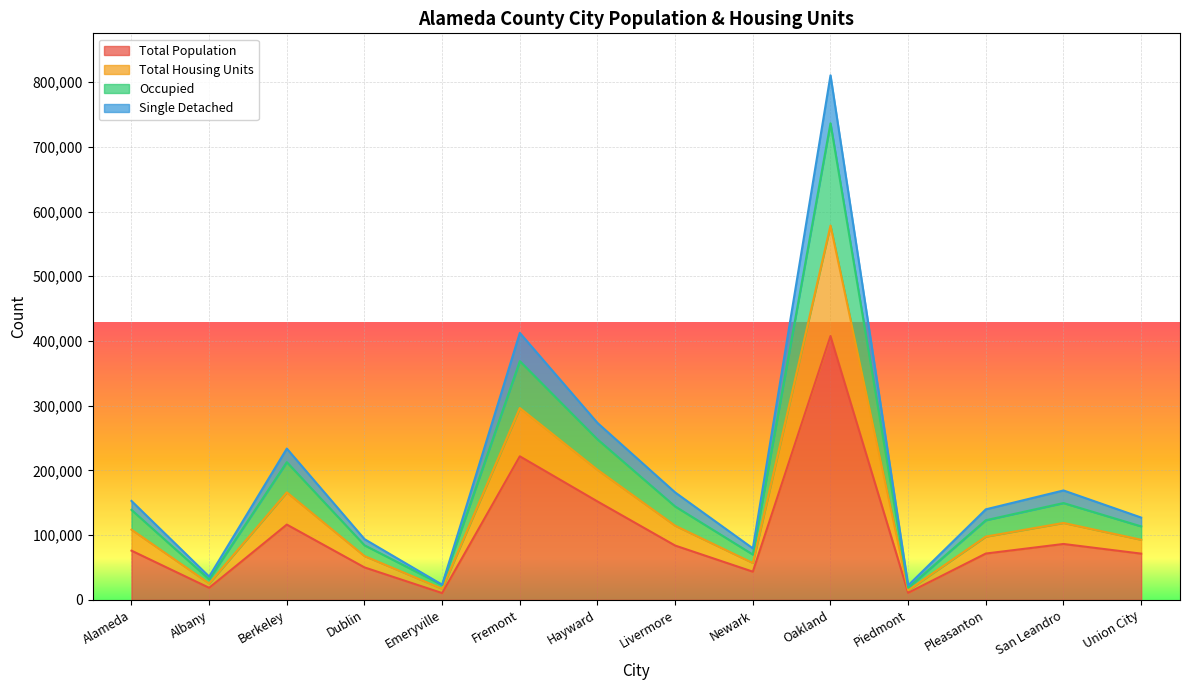

True or false: Total Population has a value of 221806 at Fremont.

True